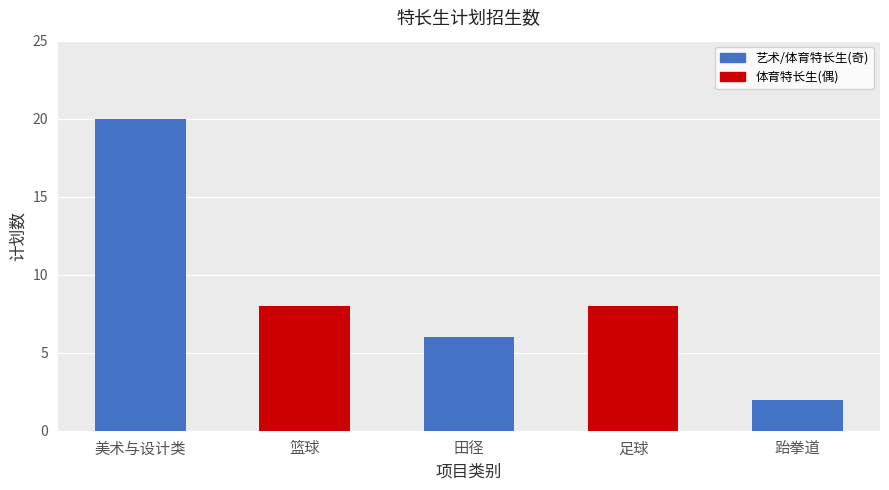

How many data points are less than 8?

2